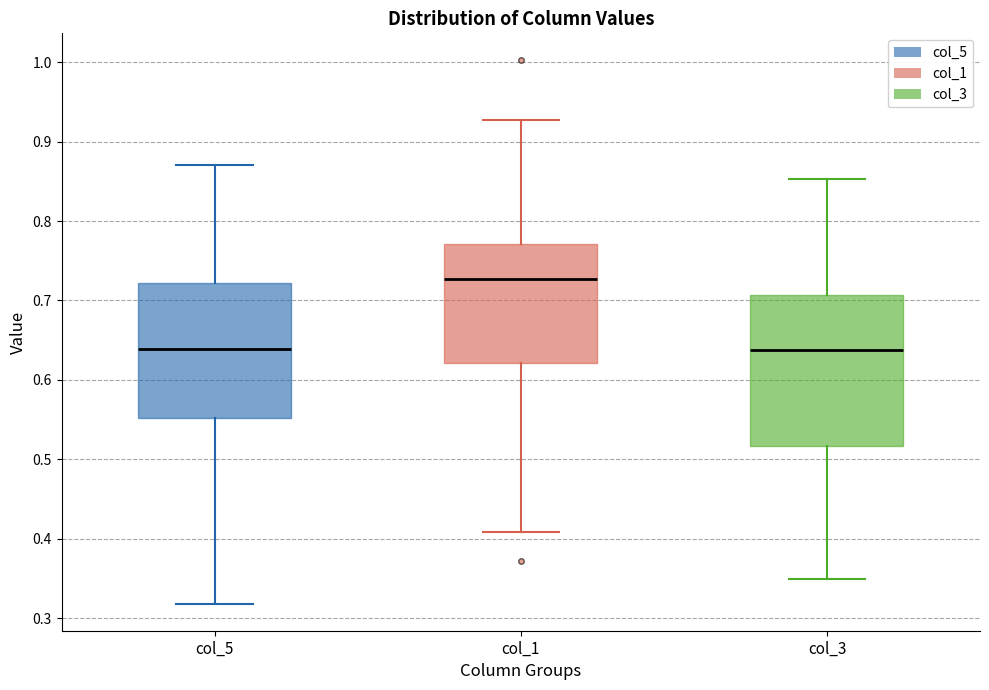

Reading left to right, read every box against the y-axis: the position of its median line, the range the box covers, and the ends of its whiskers. The values are not printed on the chart, so give them approximately, as read against the axis.

col_5: median 0.64, box 0.55 to 0.72, whiskers 0.32 to 0.87
col_1: median 0.73, box 0.62 to 0.77, whiskers 0.41 to 0.93
col_3: median 0.64, box 0.52 to 0.71, whiskers 0.35 to 0.85